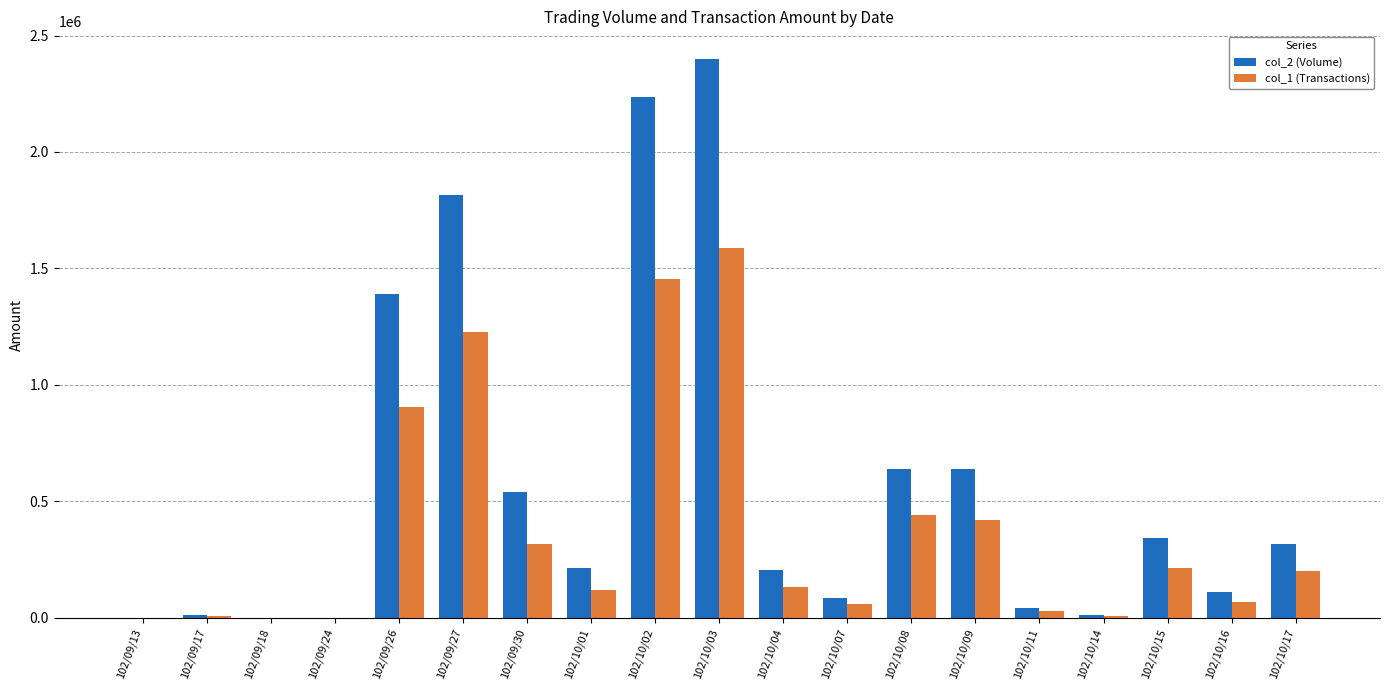

What is the sum of all col_1 (Transactions) values?

7179920